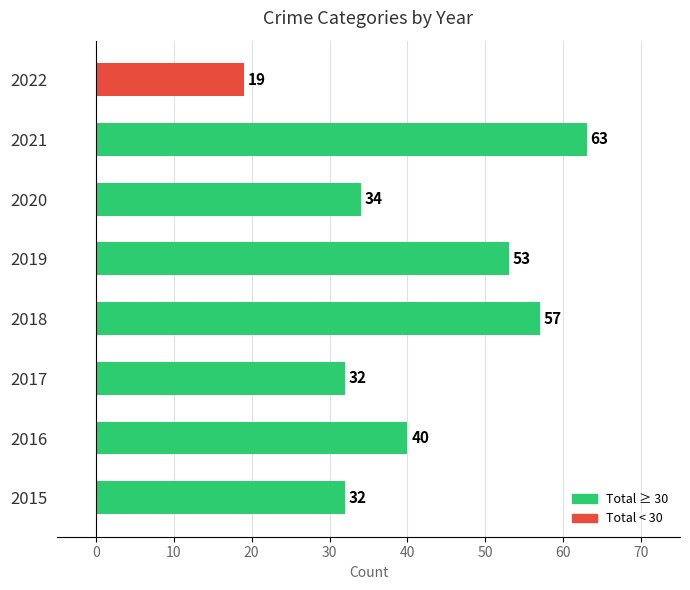

At which label is the value closest to 41?

2016